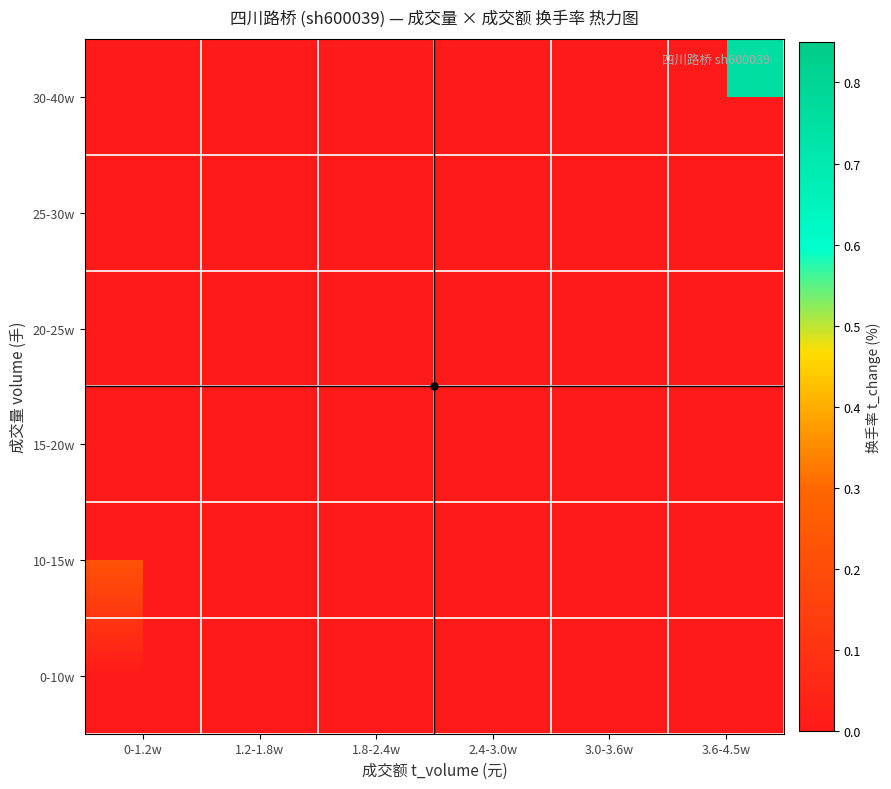

Which category has the highest value across all series?

3.6-4.5w